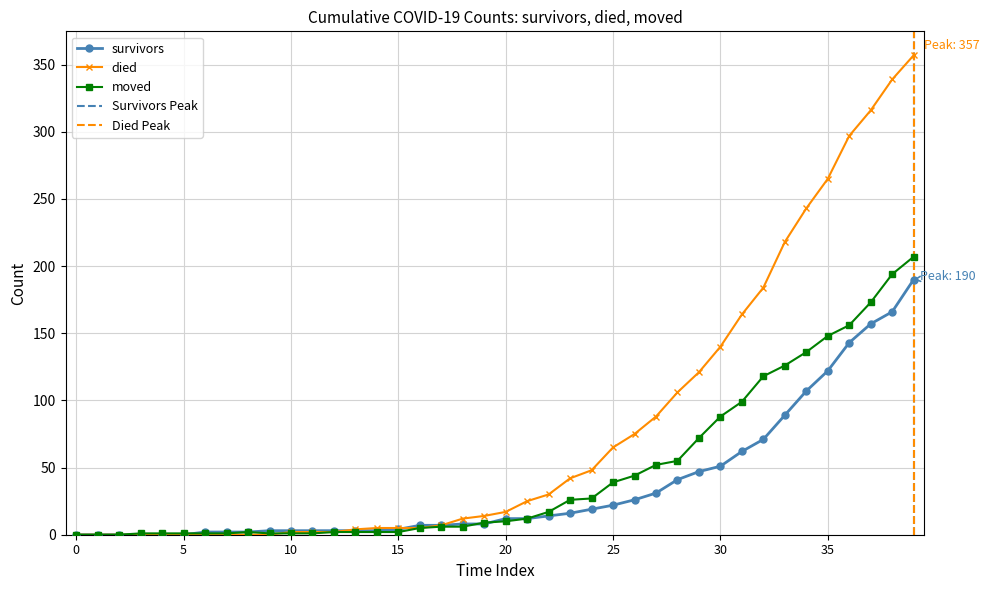

How many values in the died series are below 17?

20